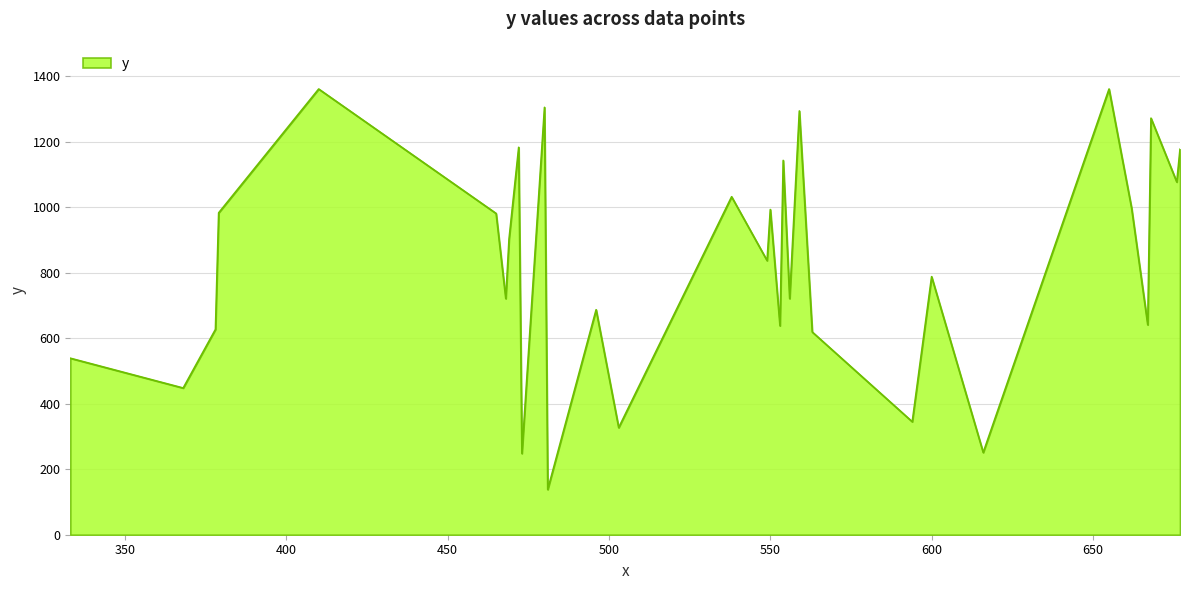

What is the minimum value shown in the chart?

138